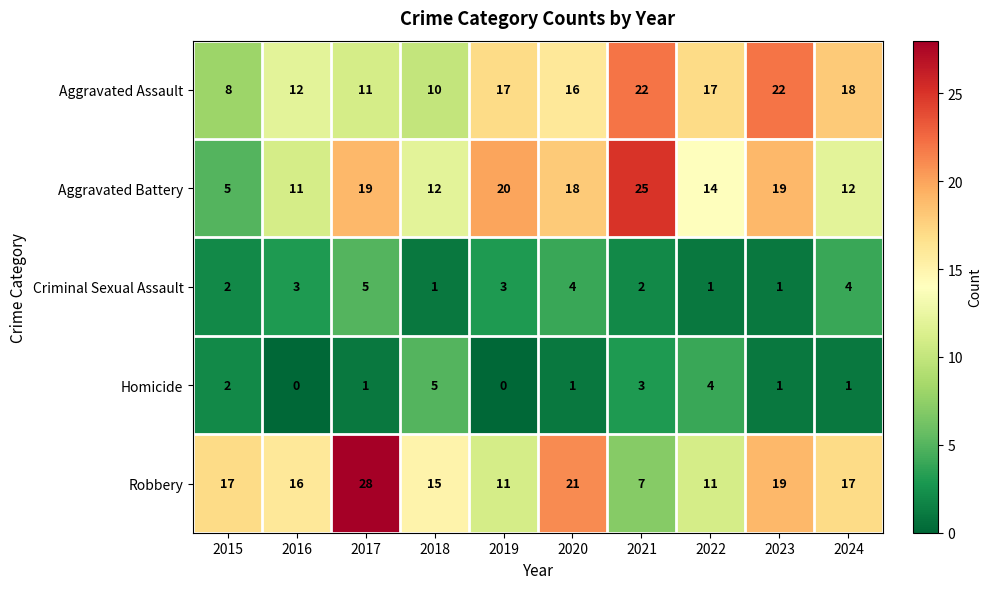

What is the difference between the maximum and minimum values in the Aggravated Battery series?

20